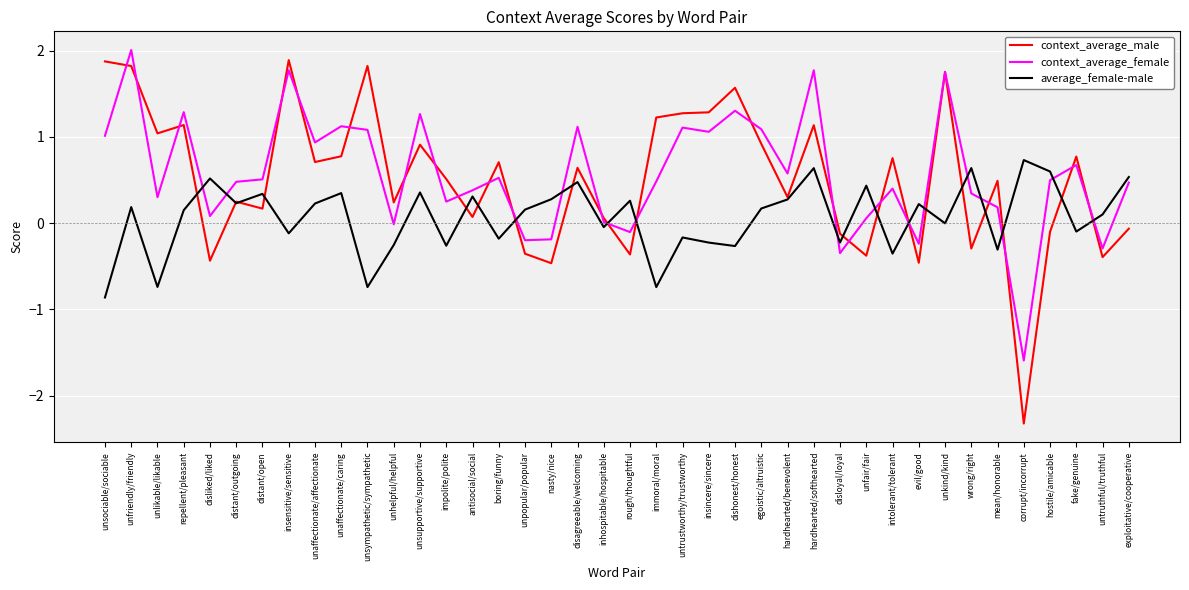

What position from the right is unpopular/popular?

24